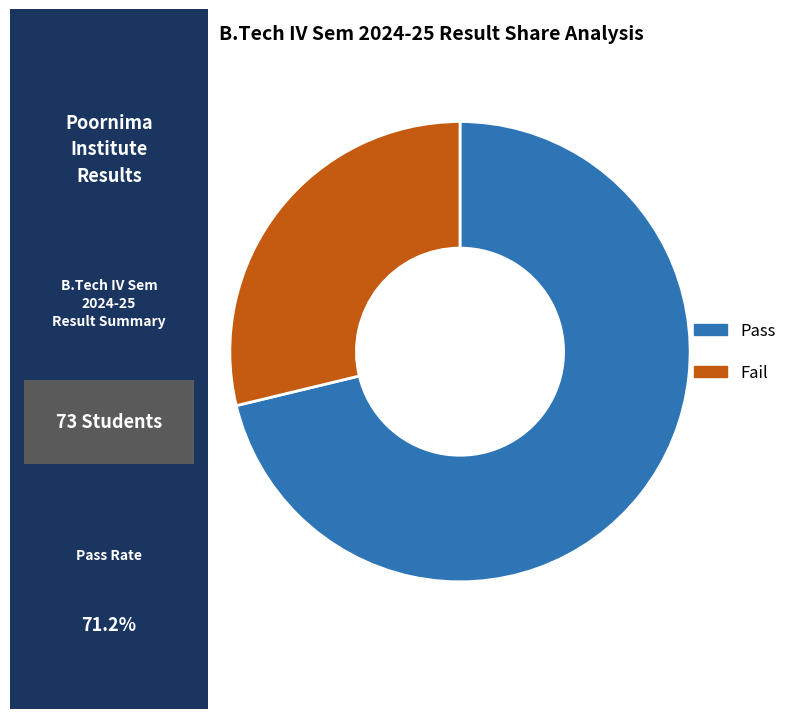

How many segments does this pie chart have?

2